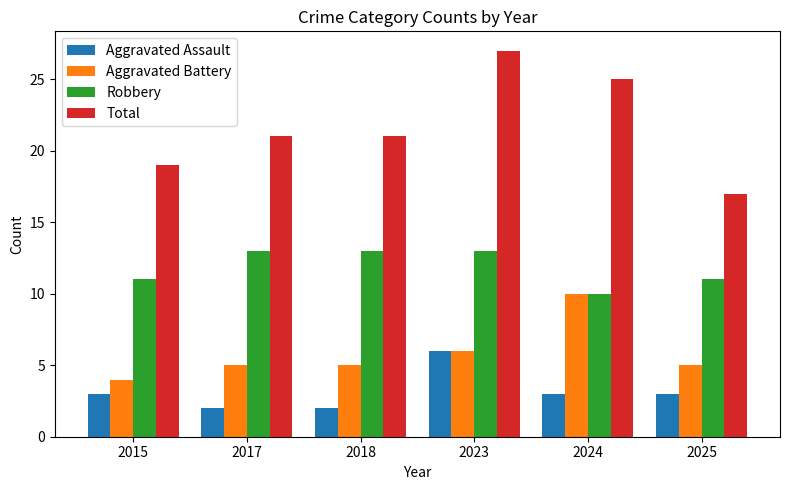

Rank the series at 2017 from highest to lowest value.

Total, Robbery, Aggravated Battery, Aggravated Assault